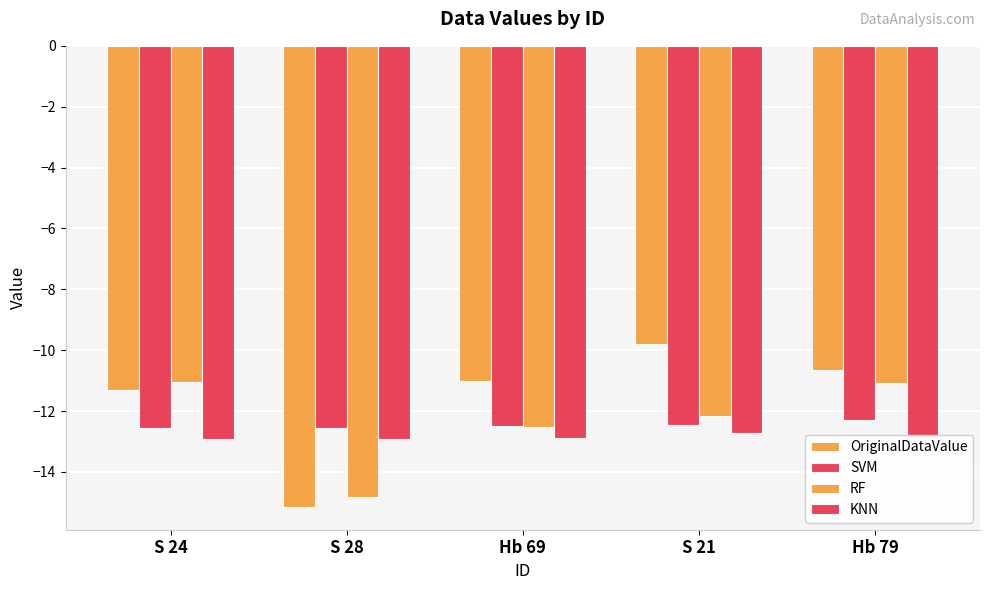

Count the number of categories in the chart.

5